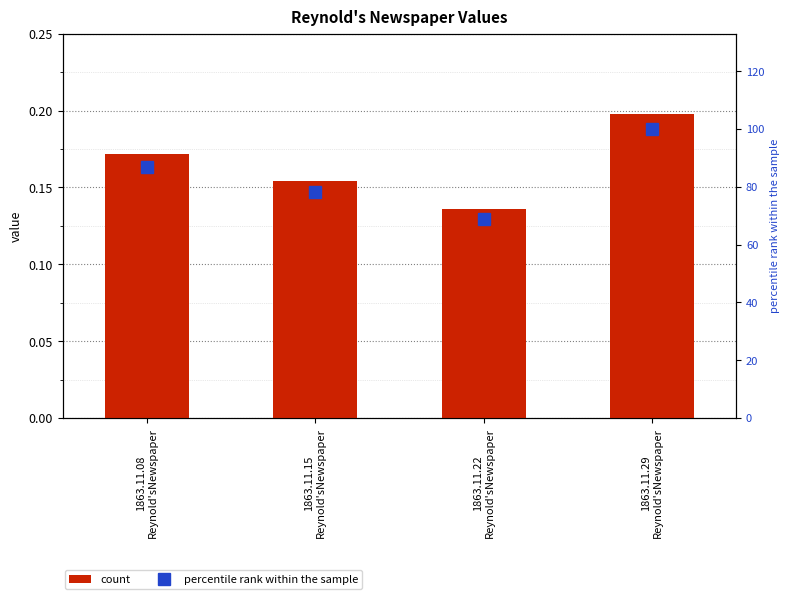

The value of percentile rank at 1863.11.08
Reynold'sNewspaper is 47.9. True or false?

False